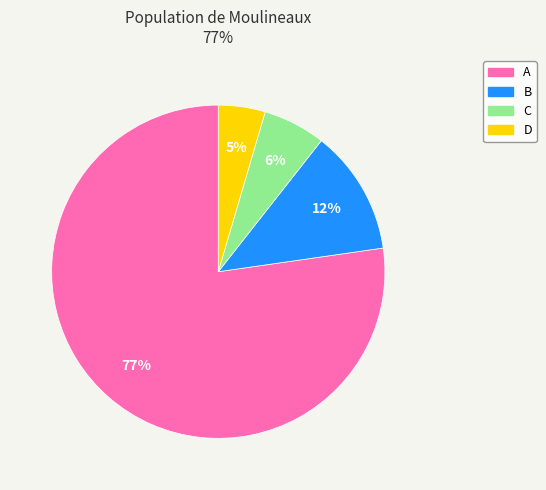

Which category has the smallest portion of the pie?

D